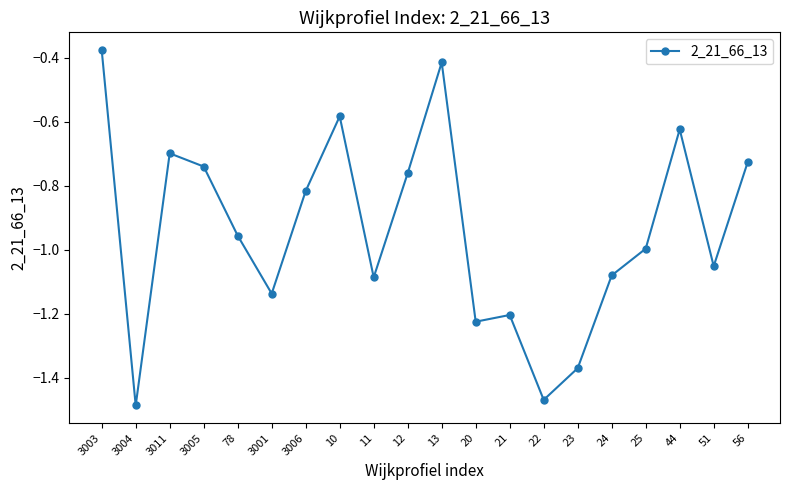

What is the label of the 3rd point from the left?

3011